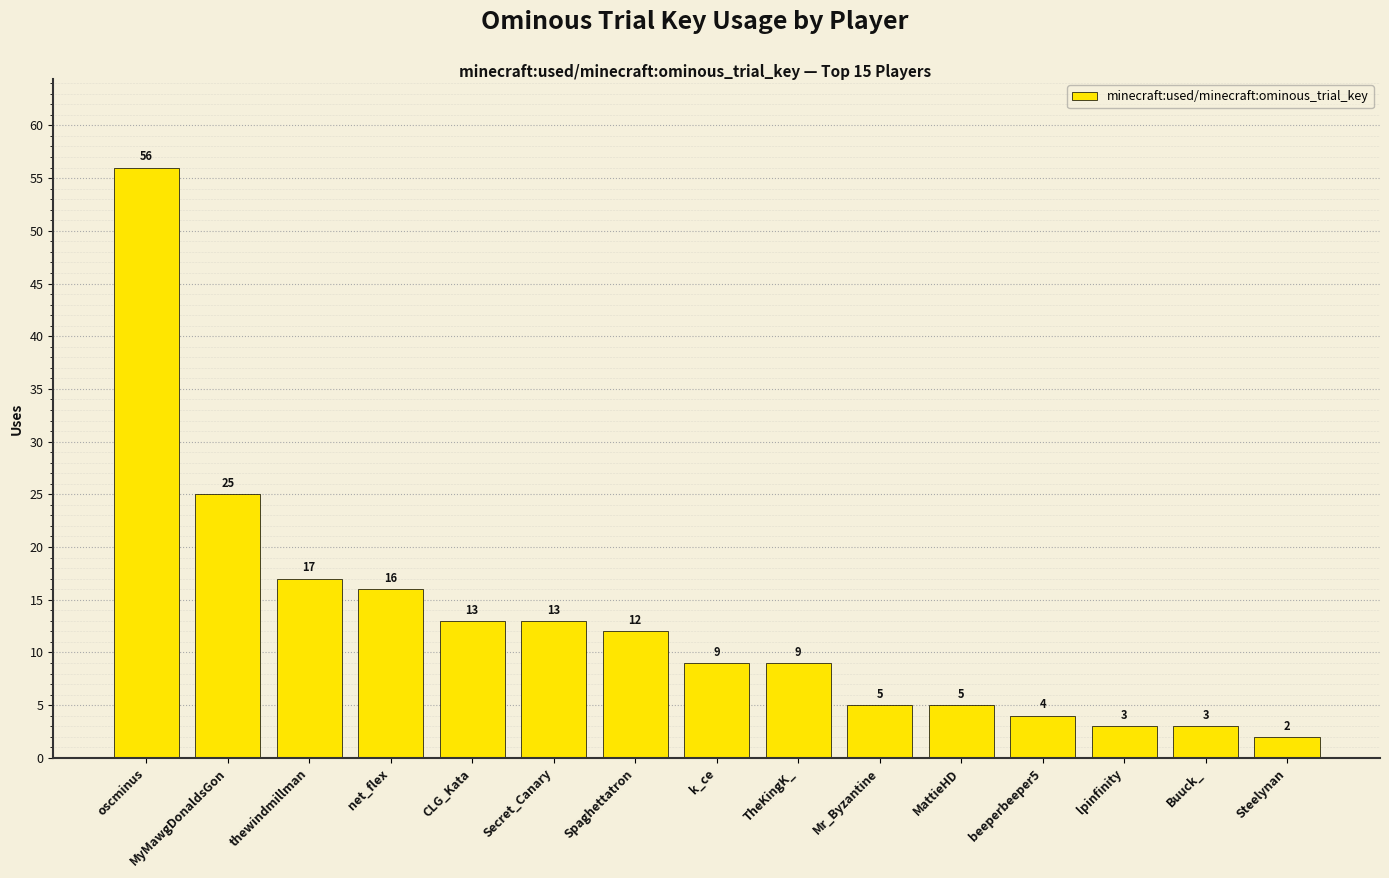

What is the value of the 4th bar from the left?

16